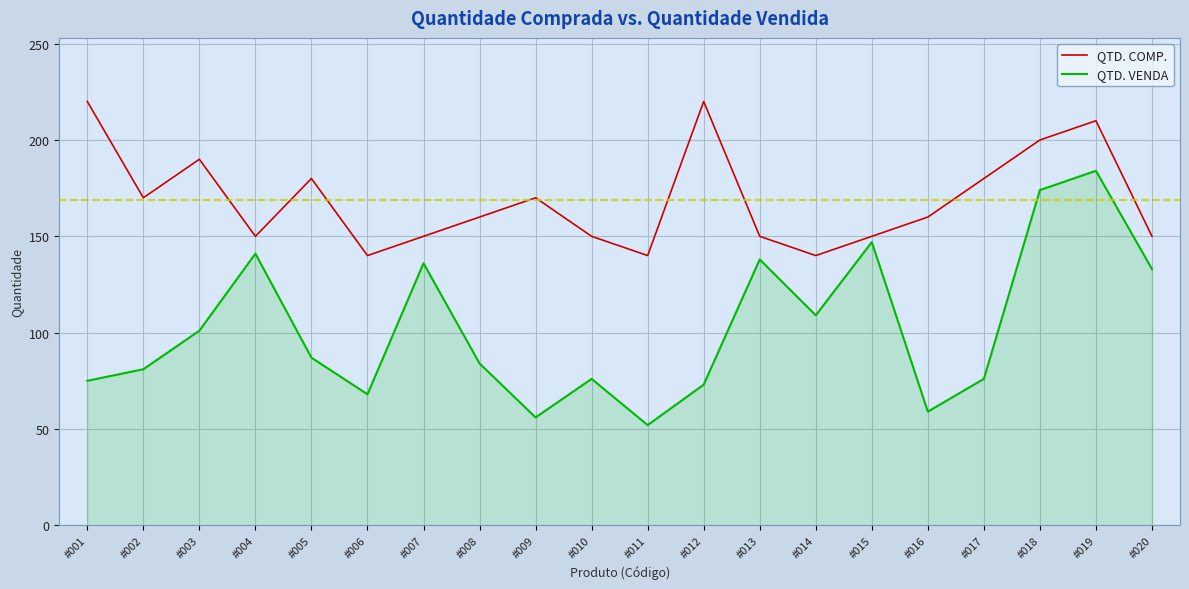

What is the difference between the second highest and second lowest values in the QTD. VENDA series?

118